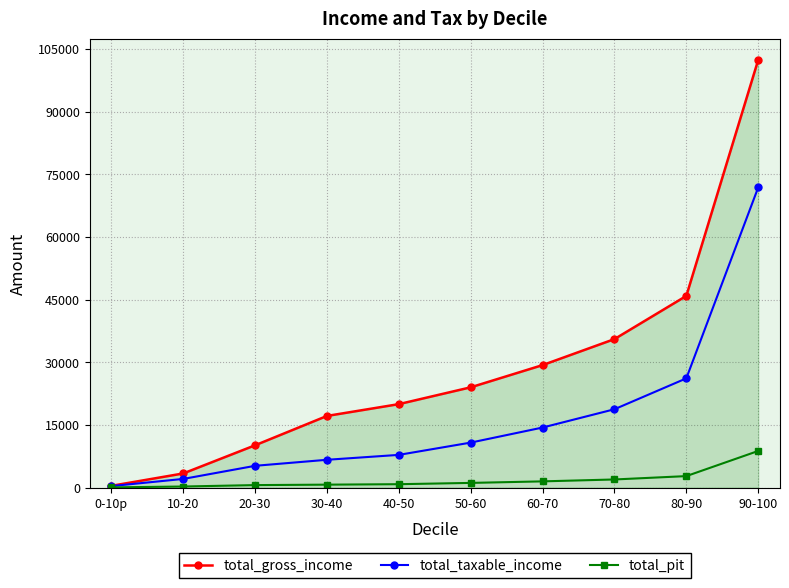

True or false: total_gross_income has more than 2 interior local peaks.

False